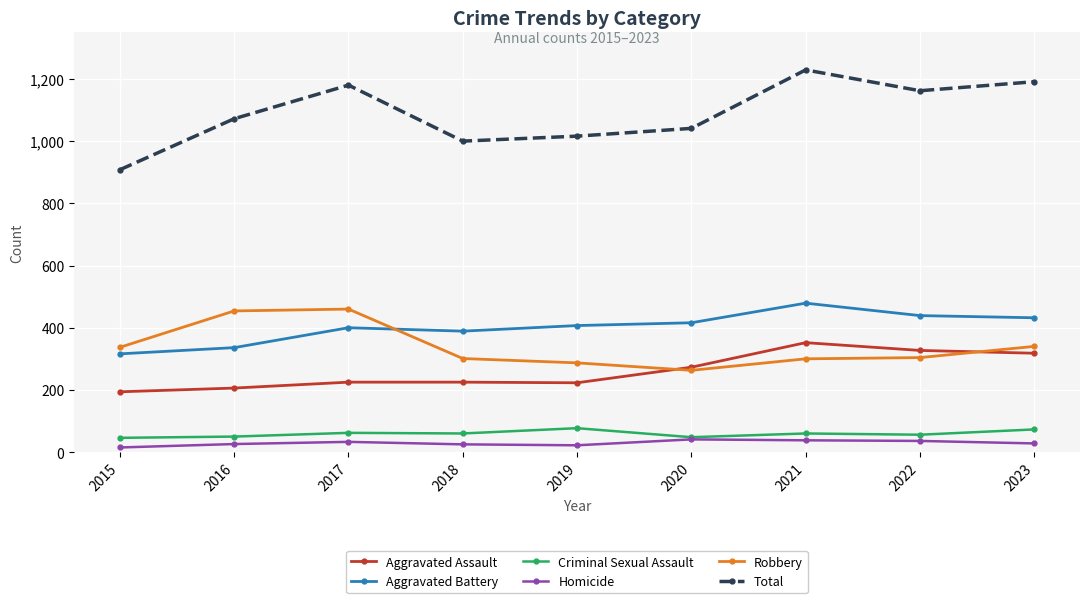

At which label does Total reach its minimum?

2015